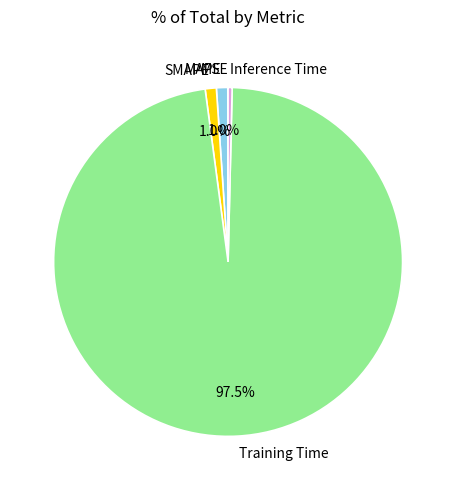

To the nearest percent, what is the combined percentage of MAPE and SMAPE?

2%